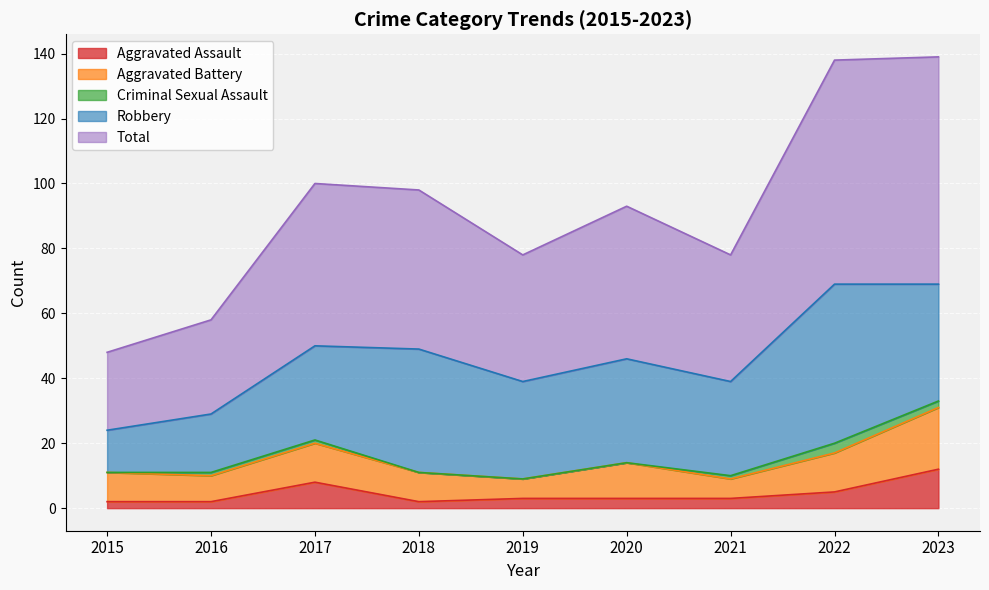

How many lines are shown in the chart?

5